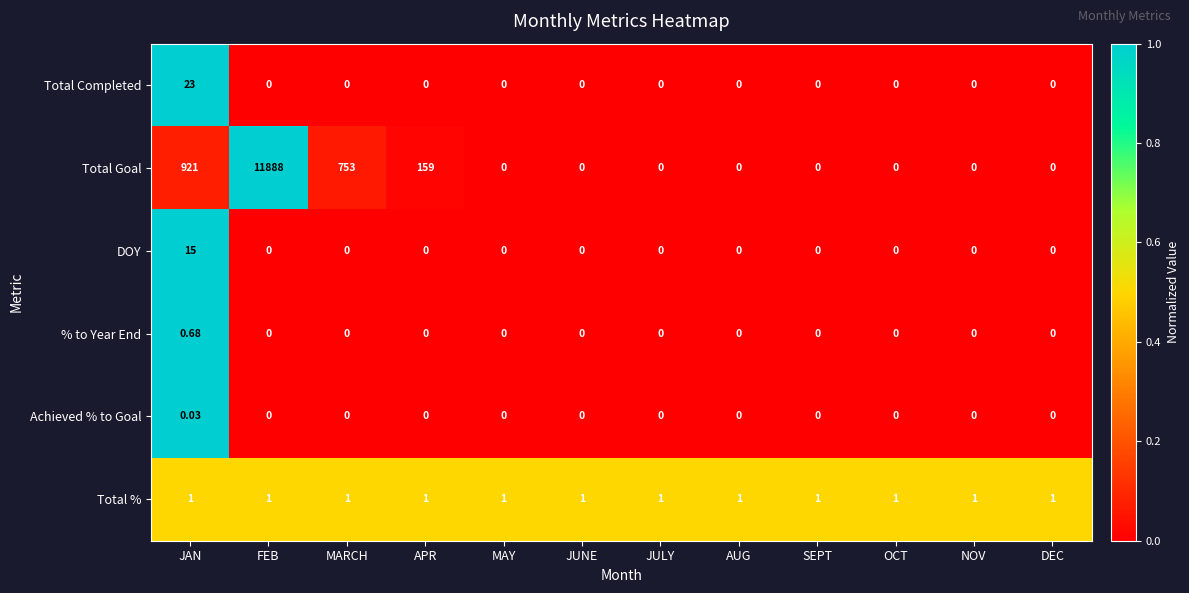

Between JAN and NOV, which series saw the biggest shift?

Total Goal